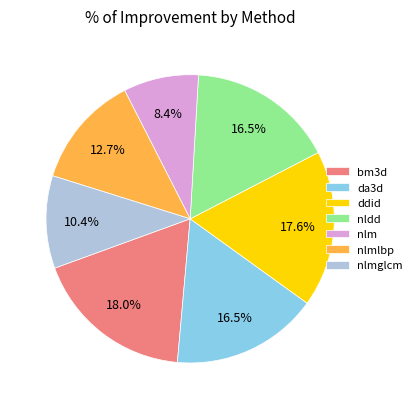

Do da3d and nldd together represent more than half of the pie?

No